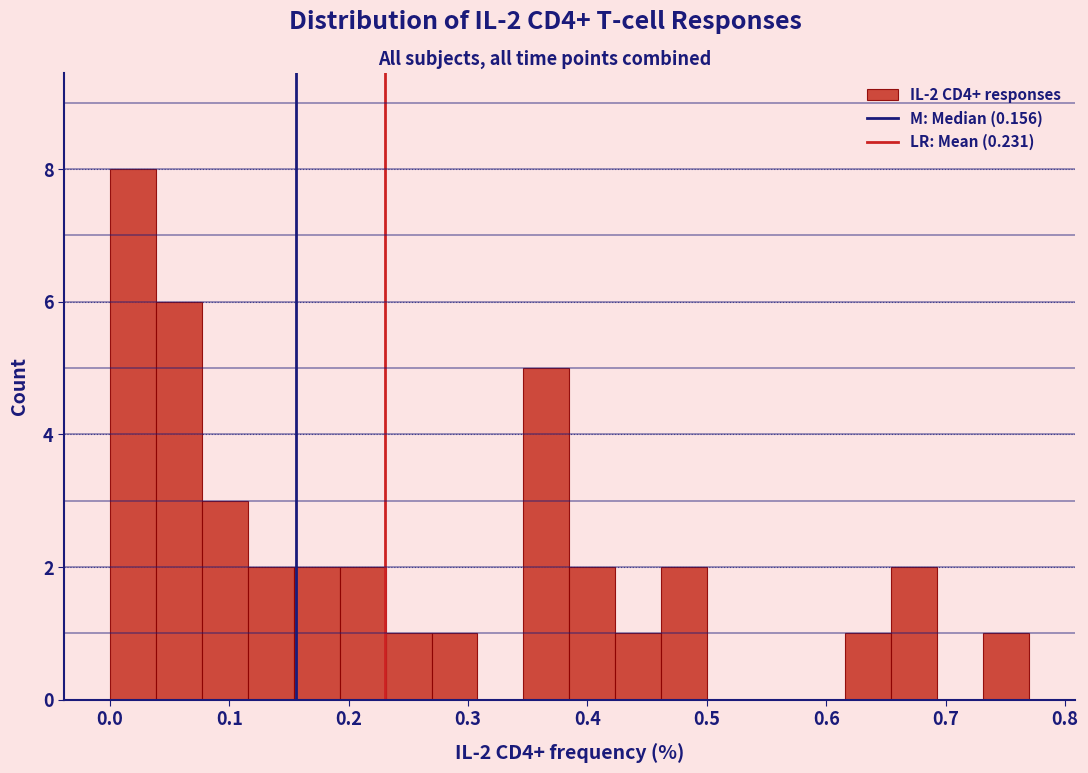

Read against the x-axis, roughly where is the centre of the tallest bar?

0.02